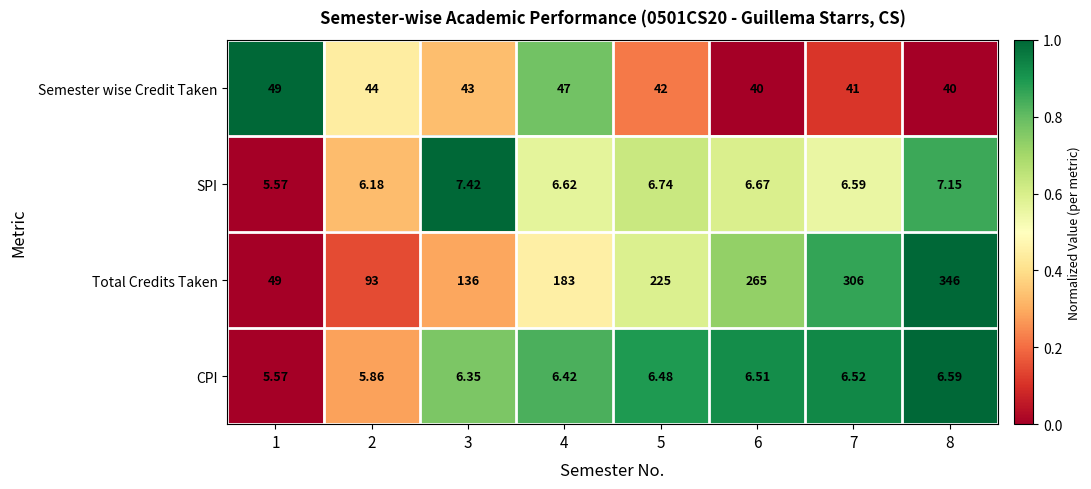

Rank the series at 6 from highest to lowest value.

Total Credits Taken, Semester wise Credit Taken, SPI, CPI